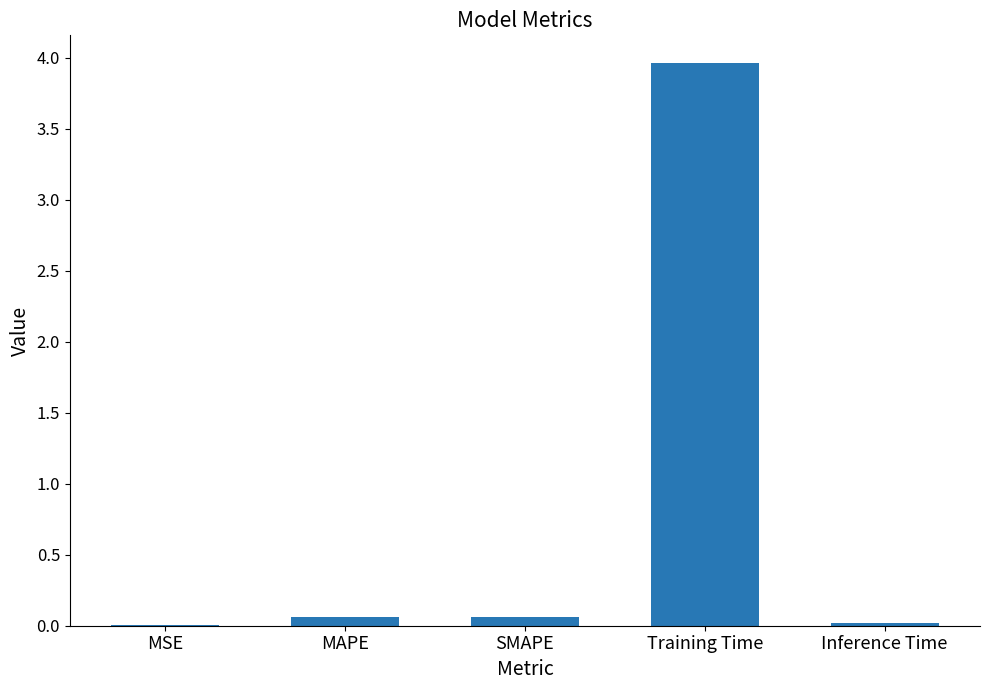

Which label corresponds to the largest value in the chart?

Training Time